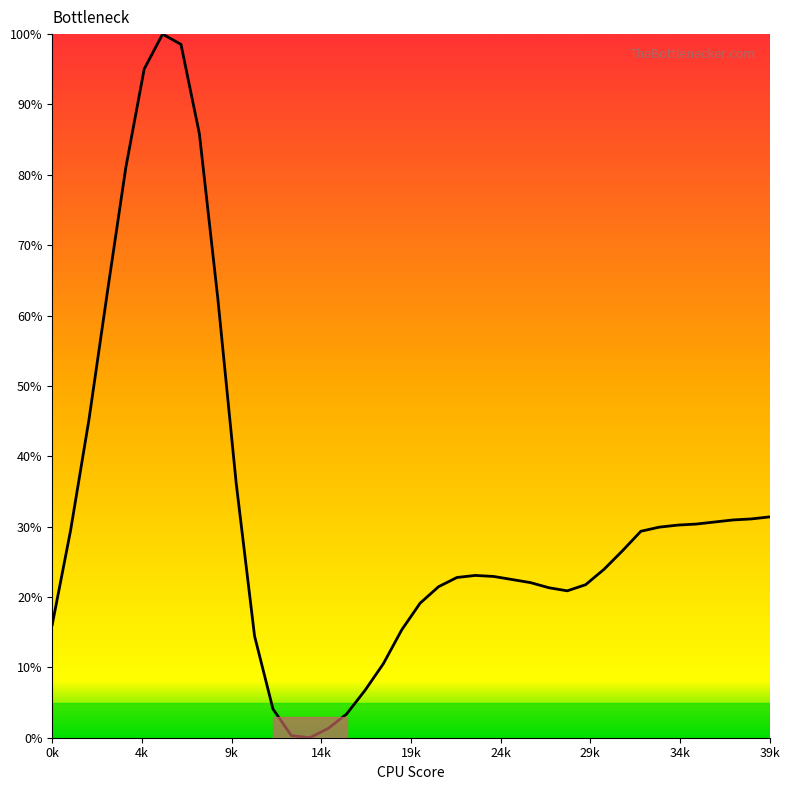

What is the difference between the maximum and minimum values?

100.0